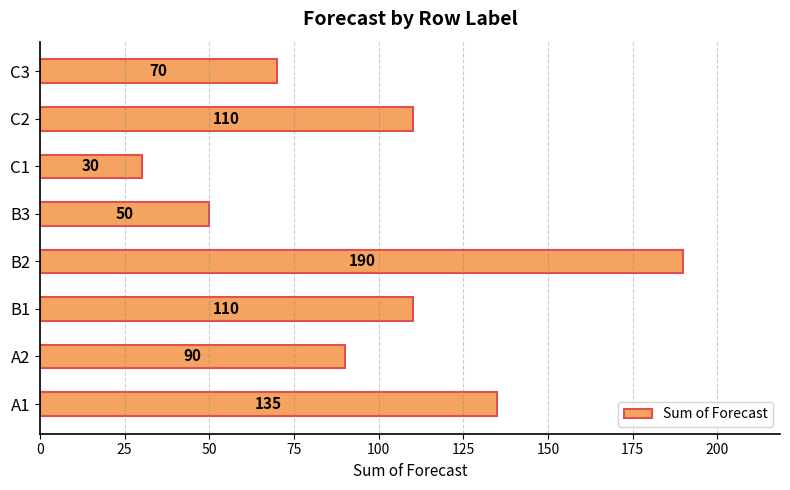

How many bars are there in total?

8